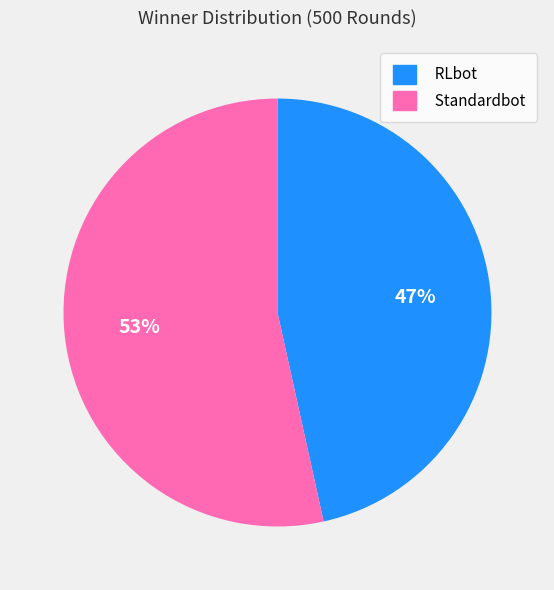

To the nearest percent, what portion does Standardbot represent?

53%